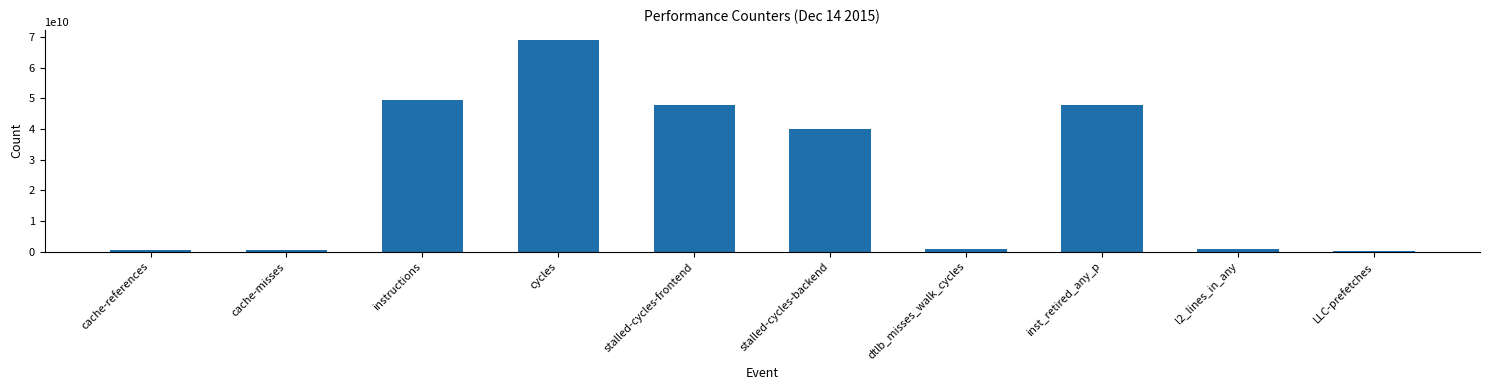

How many bars are there in total?

10